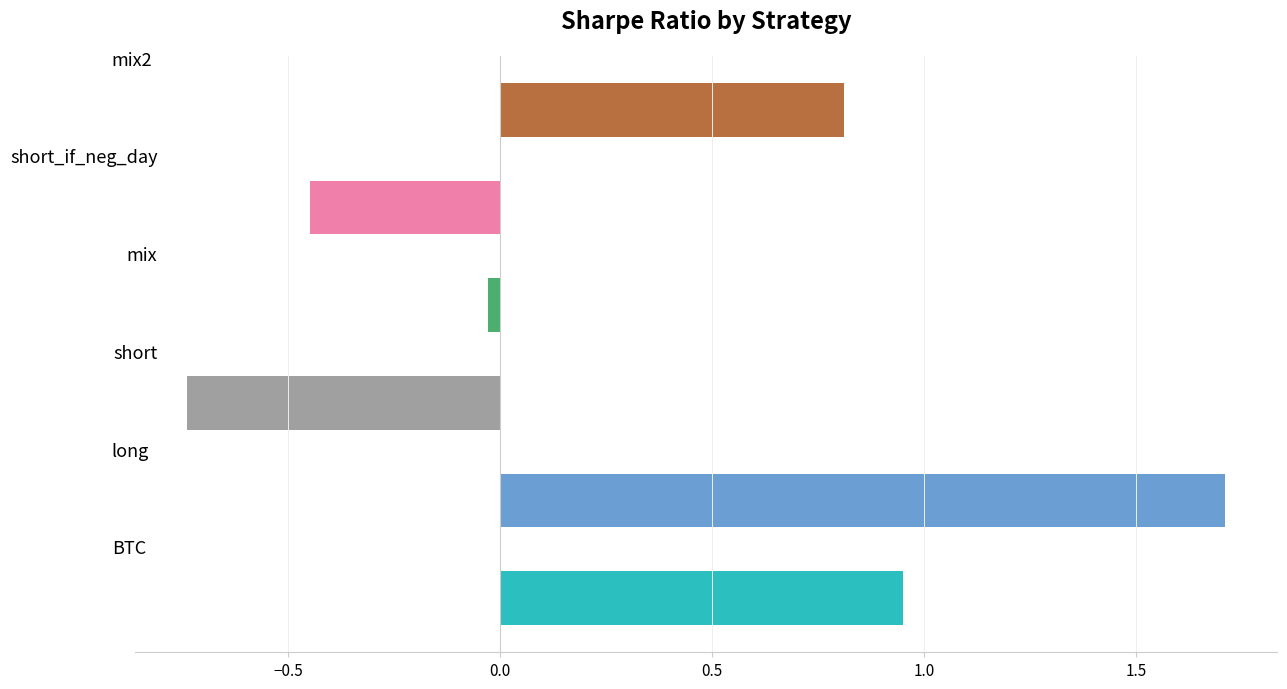

What is the average value?

0.4